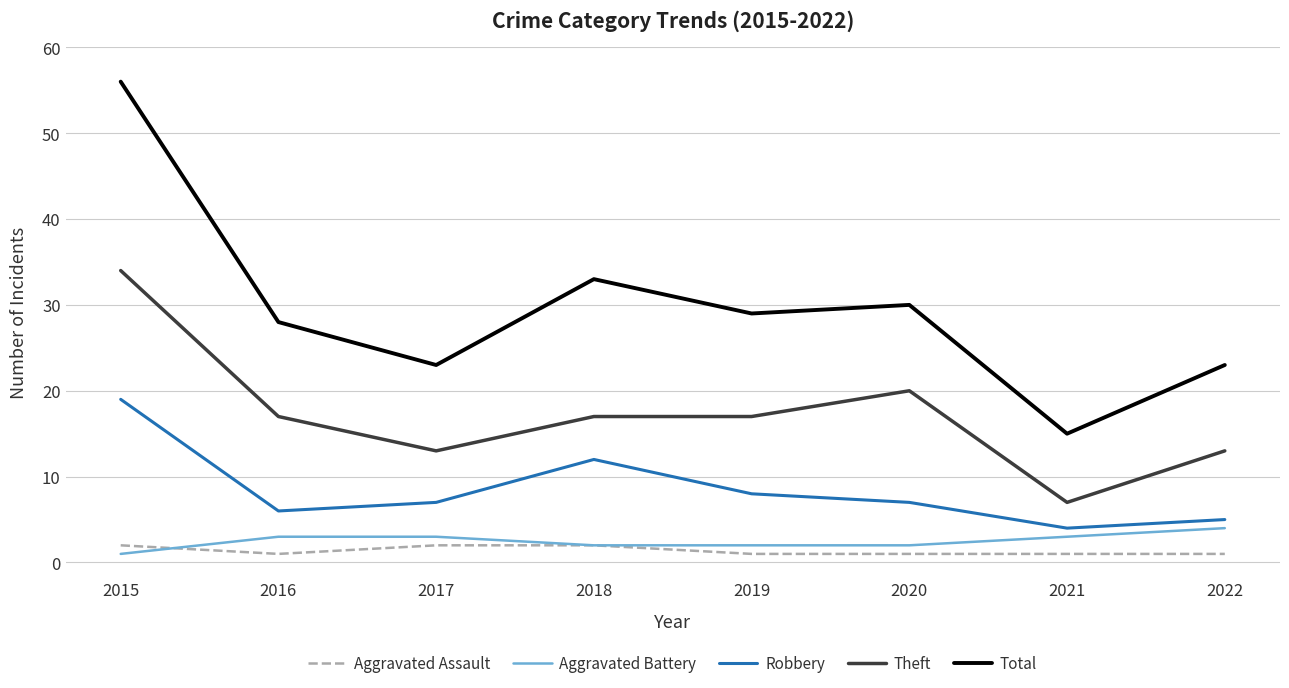

Is it true that Robbery equals 5 at 2019?

False